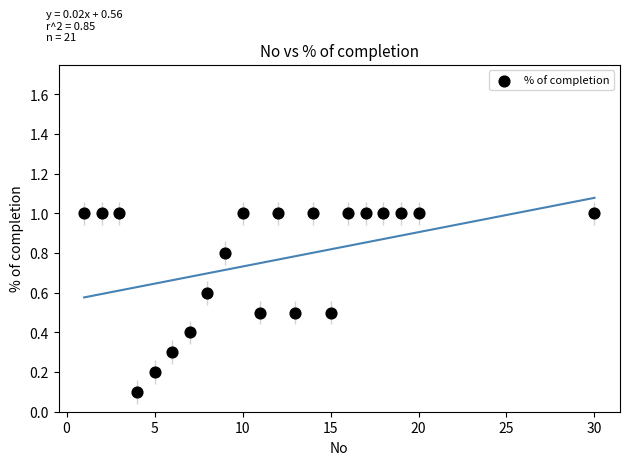

What is the range of Y values (max minus min)?

0.9